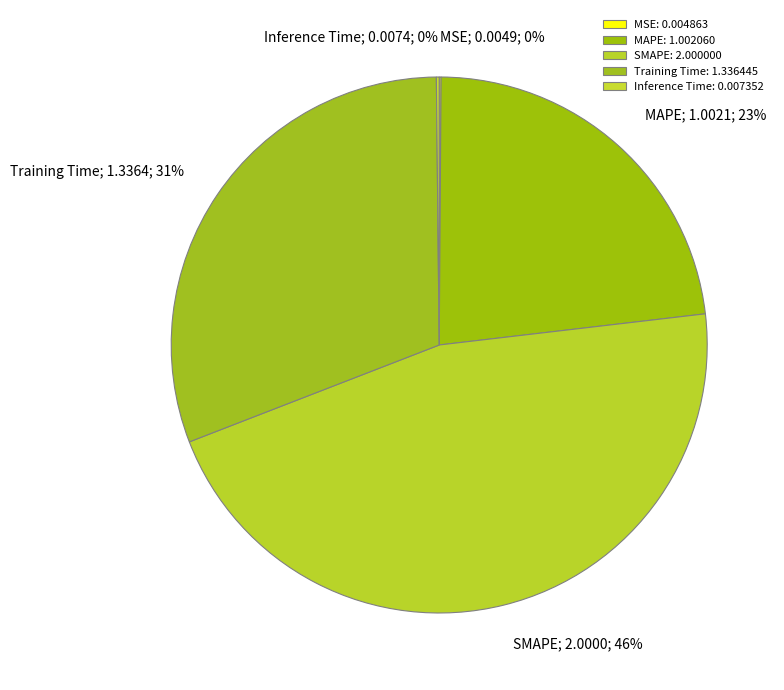

True or false: Inference Time accounts for 1% of the total.

False